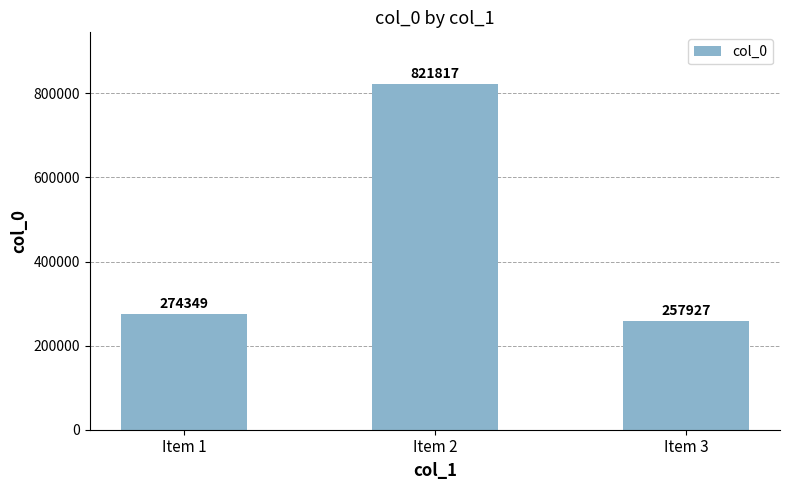

Reading left to right, transcribe all the data shown in this chart.

274349	821817	257927